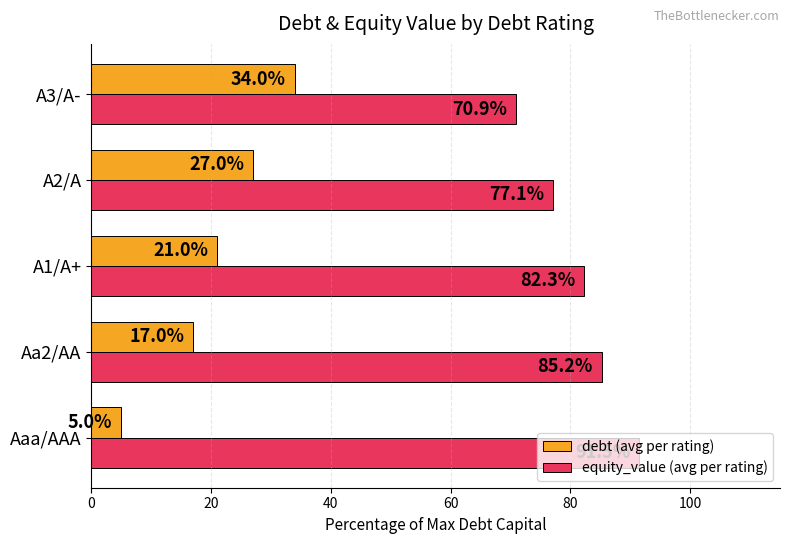

What is the lowest value of the equity_value (avg per rating) series?

70.9